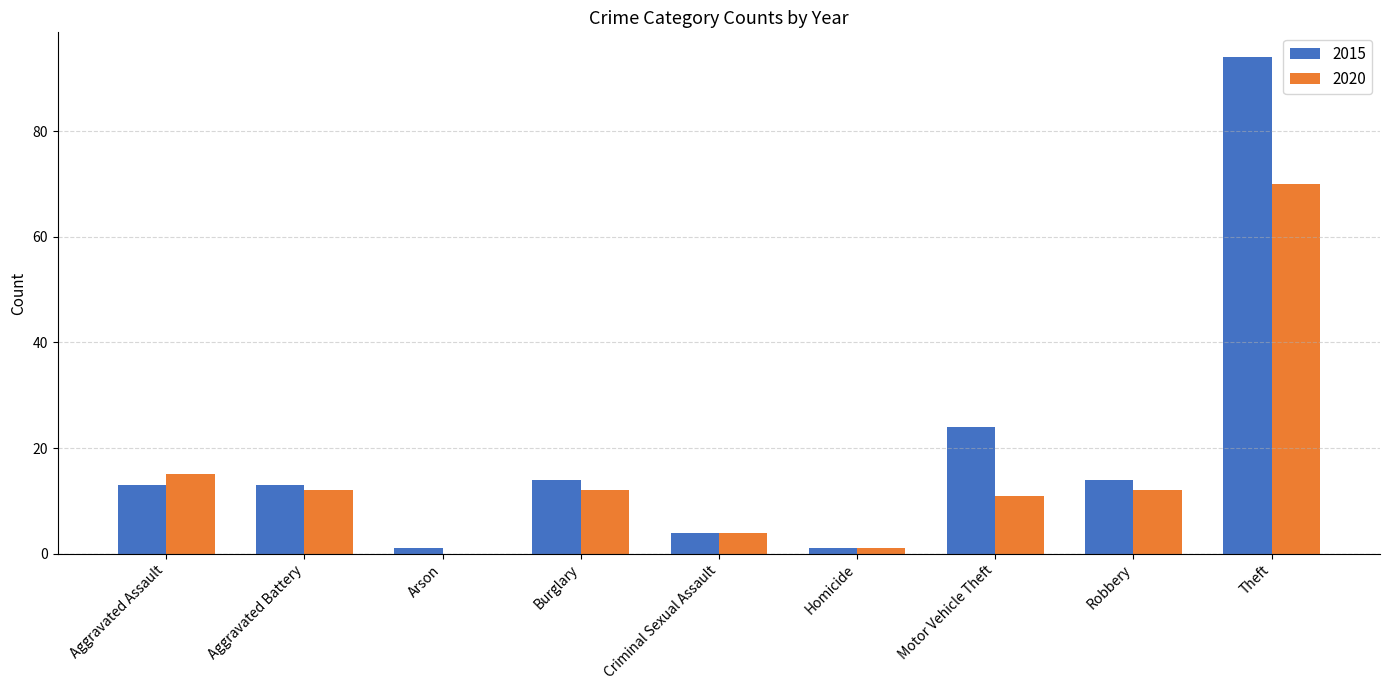

What is the sum of the 2020 values at Robbery and Burglary?

24